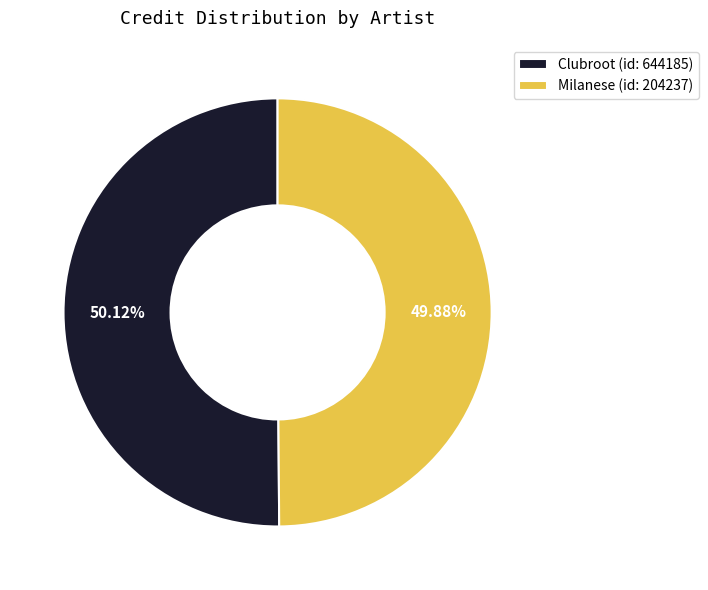

Does any single category account for the majority?

Yes